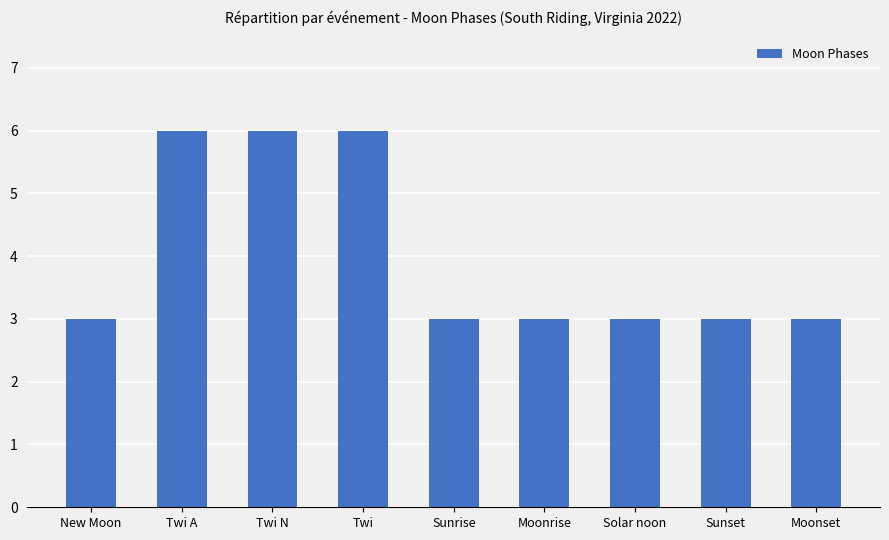

What value does the data have at Twi?

6